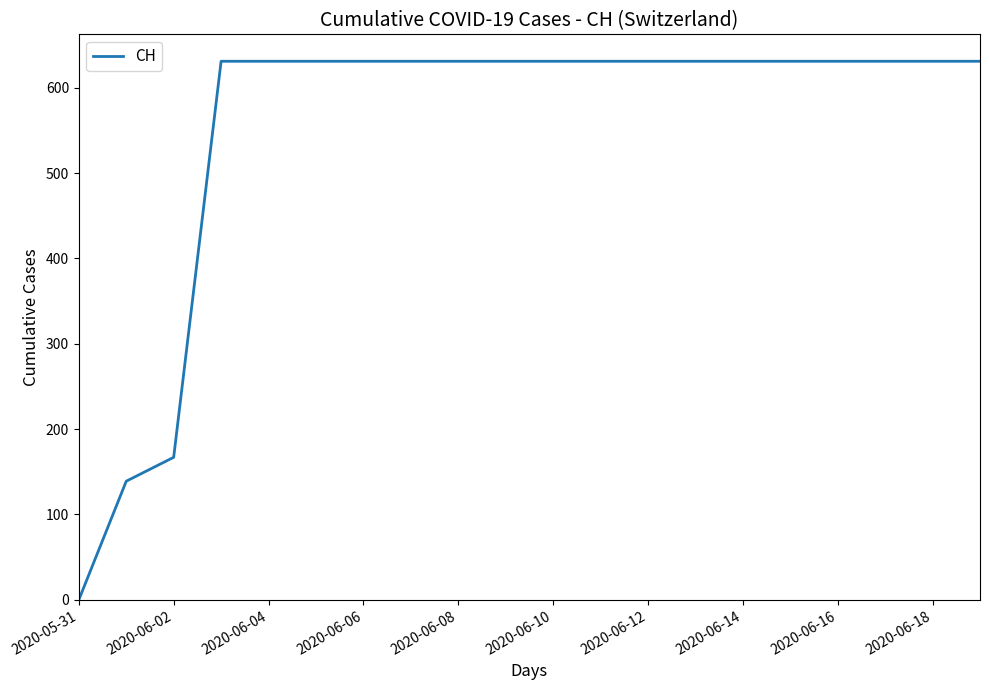

What is the average value?

552